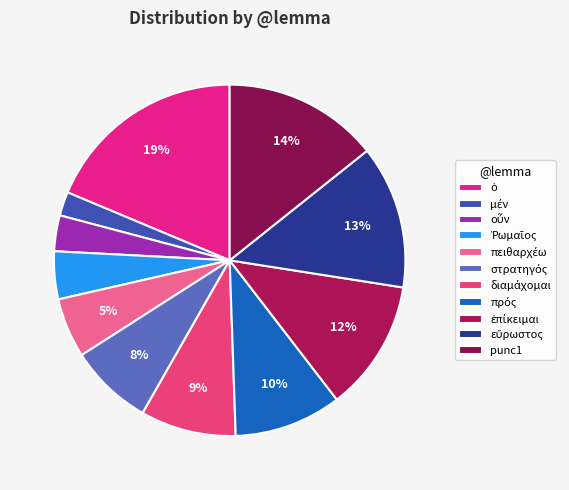

What is the ratio of the value at πρός to the value at punc1?

0.7